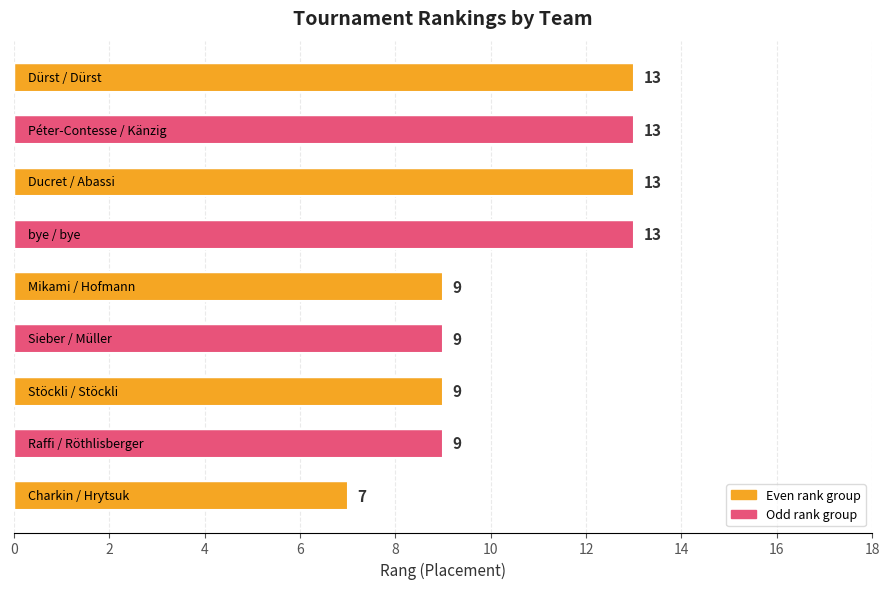

How many values are between 9 and 13?

8